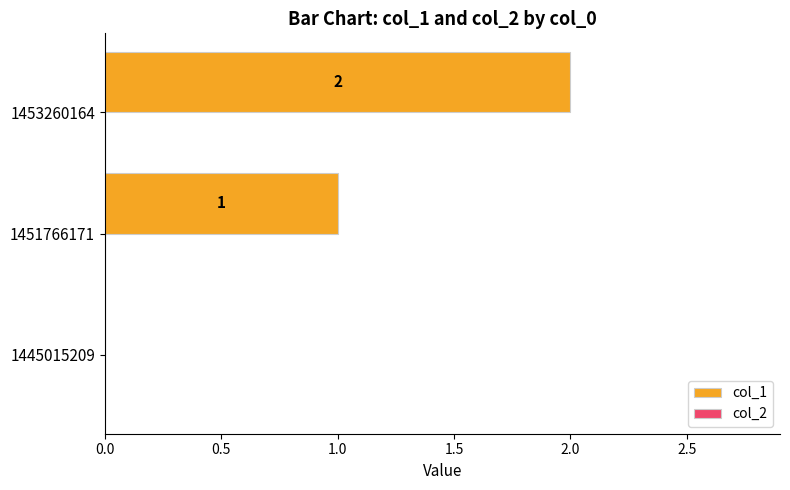

Are the bars horizontal?

Yes